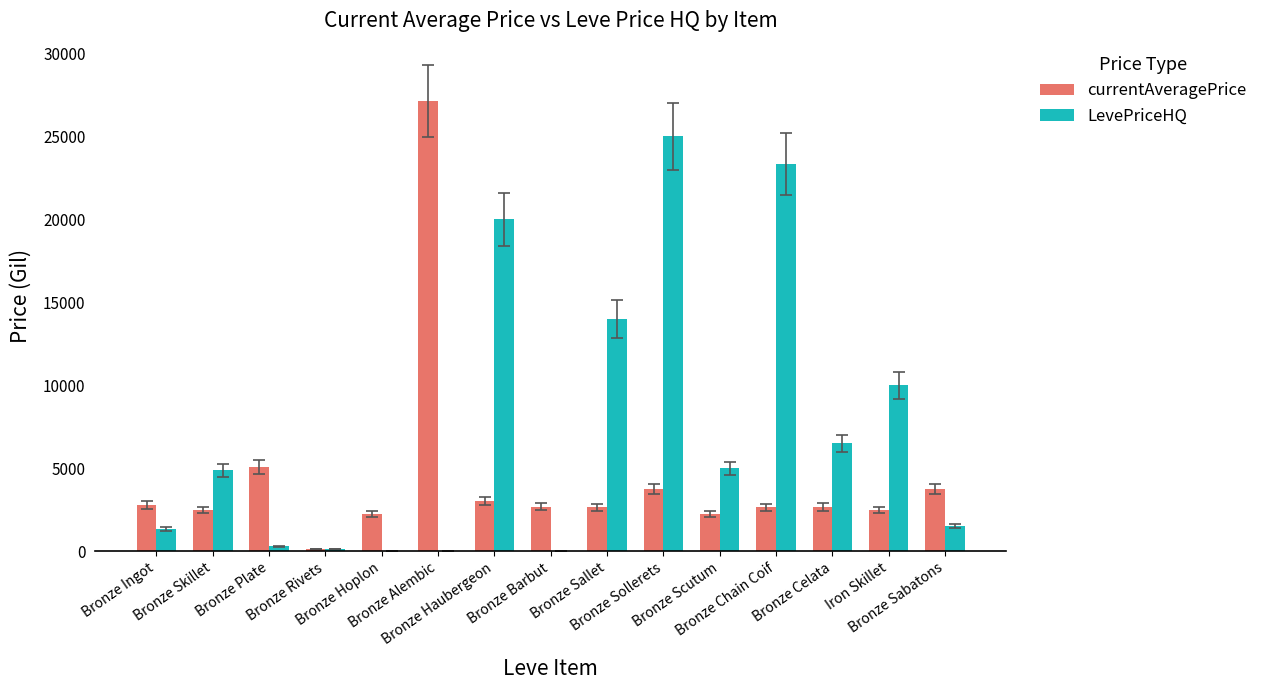

What is the sum of all LevePriceHQ values?

112033.7